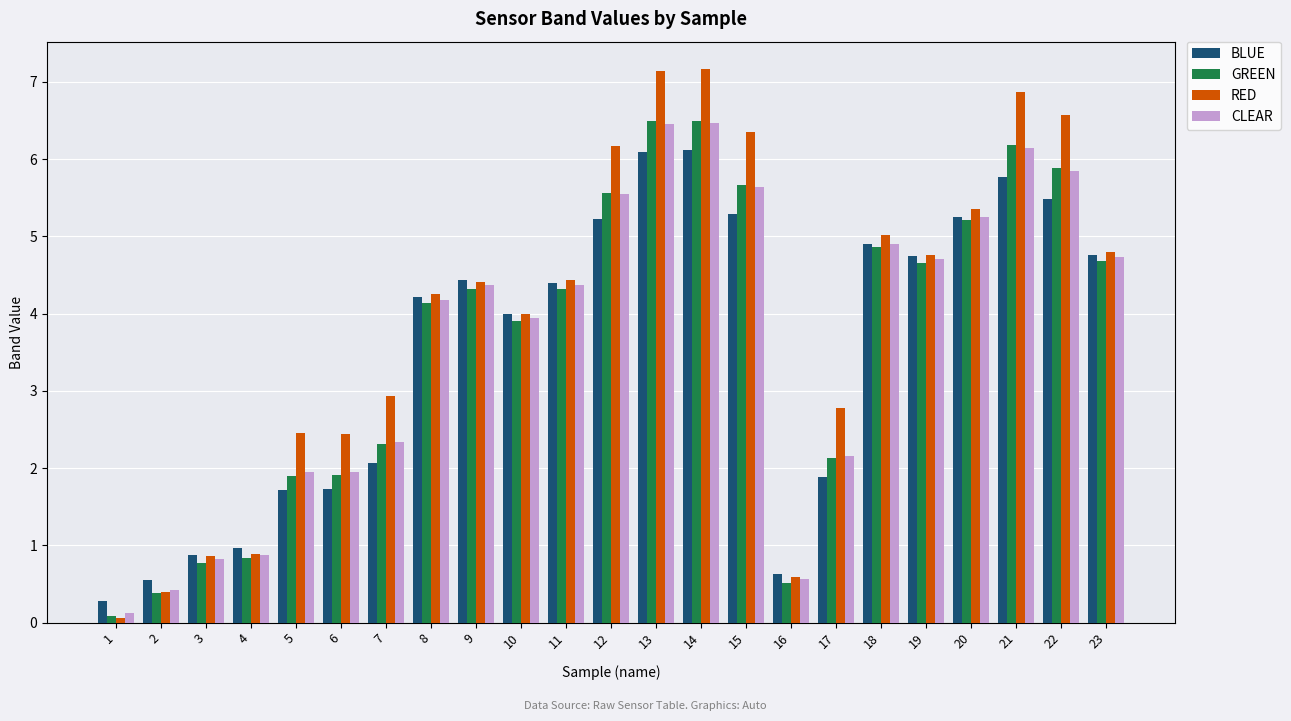

What is the difference between the GREEN values at 16 and 13?

6.0